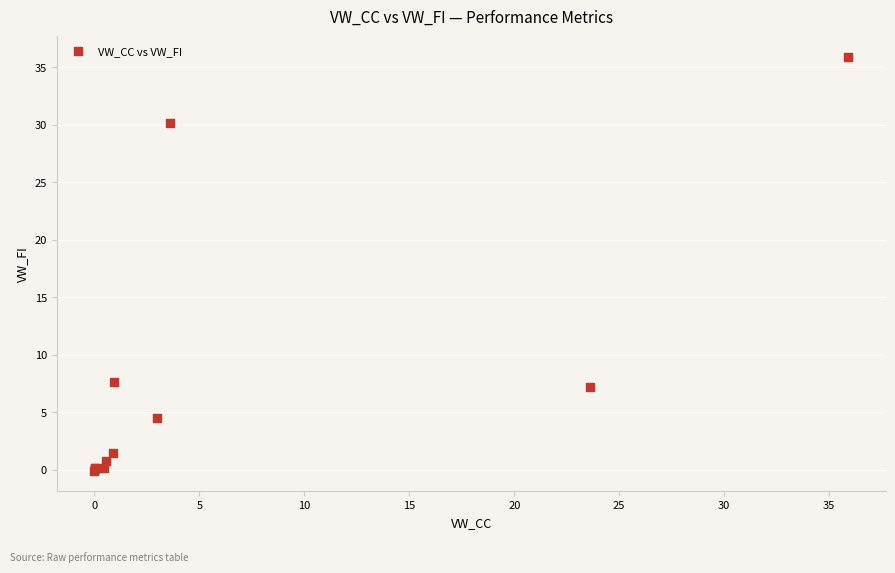

What Y value in the scatter plot is closest to 17?

7.6